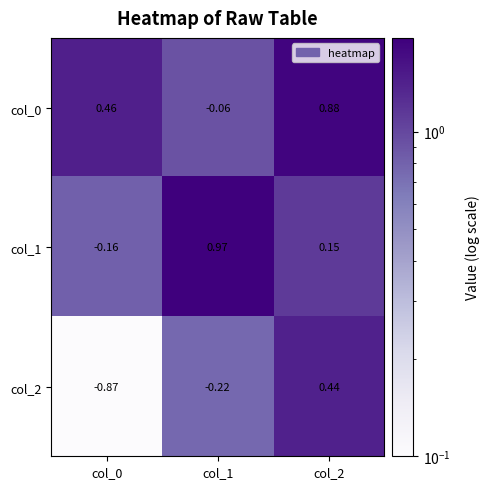

Is the value of col_2 at col_1 greater than the value of col_1 at col_2?

No